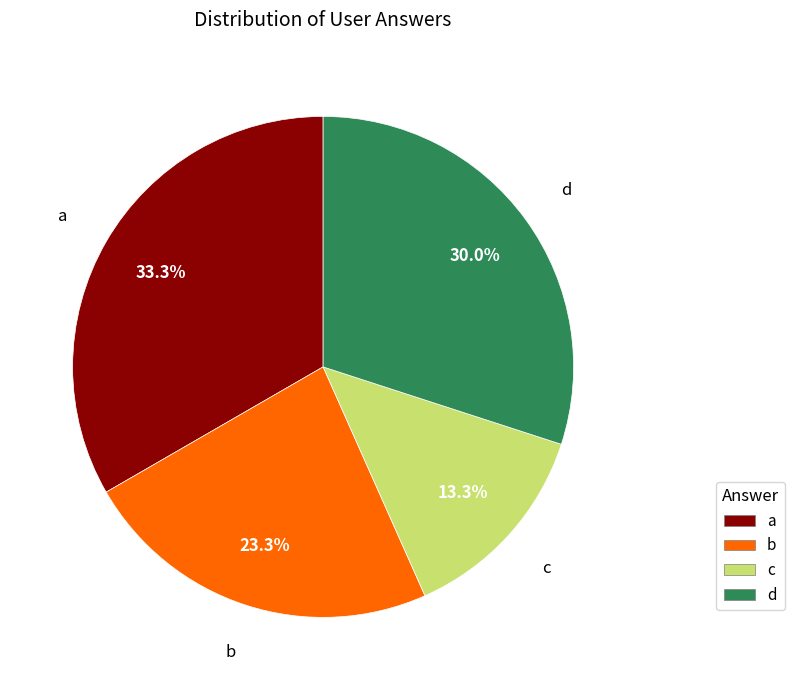

How many segments does this pie chart have?

4